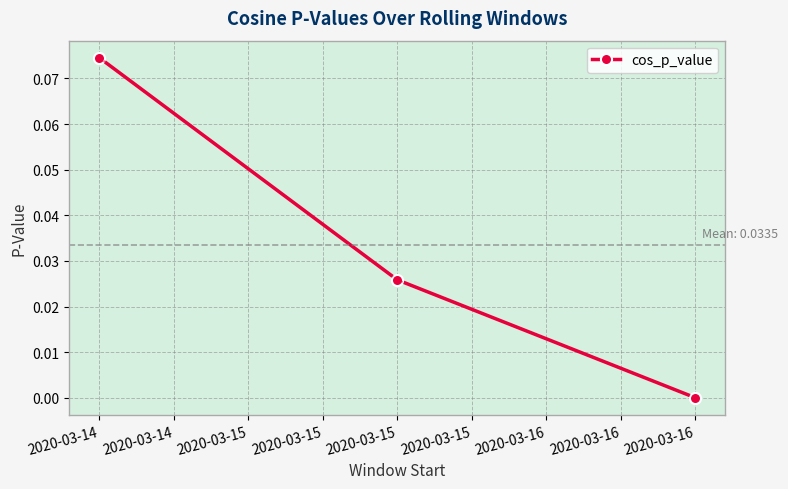

List the labels in order of value, smallest first.

2020-03-16, 2020-03-15, 2020-03-14